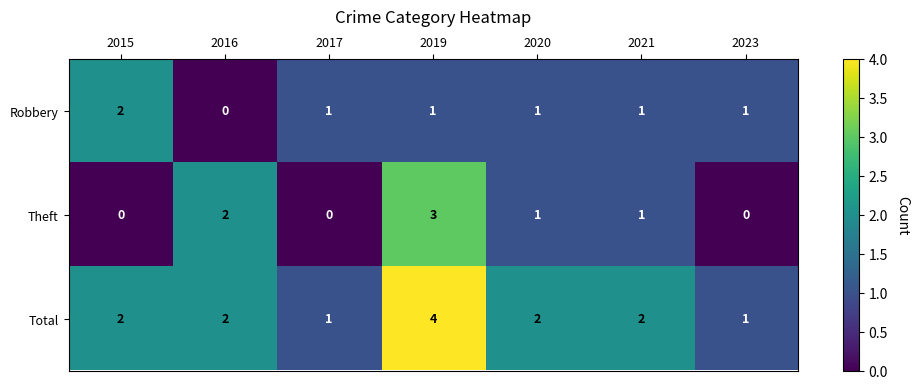

Which category has the highest value across all series?

2019